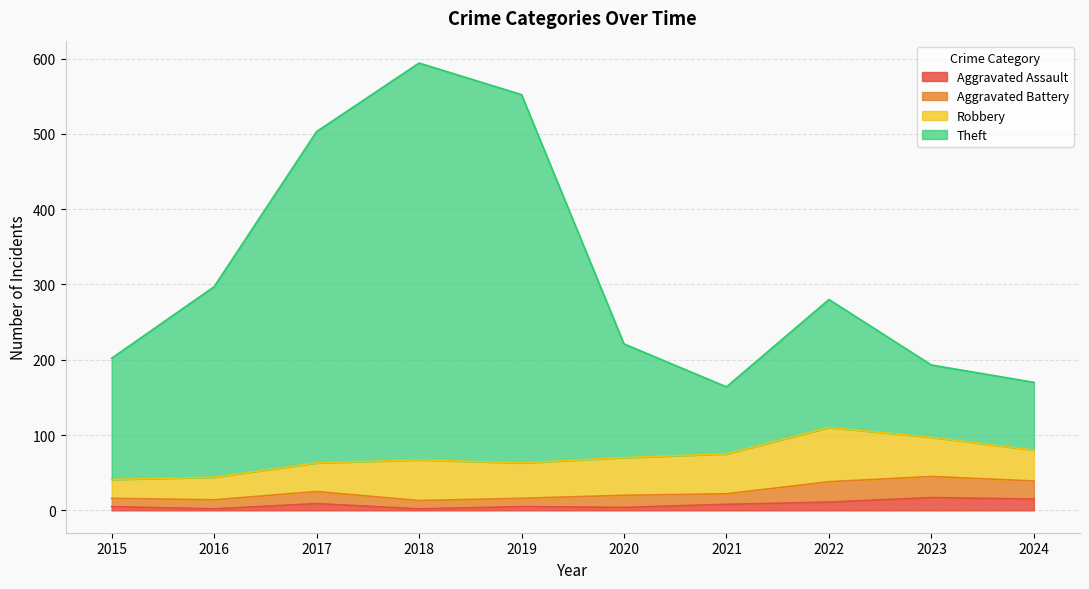

What is the total value across all series at 2024?

170